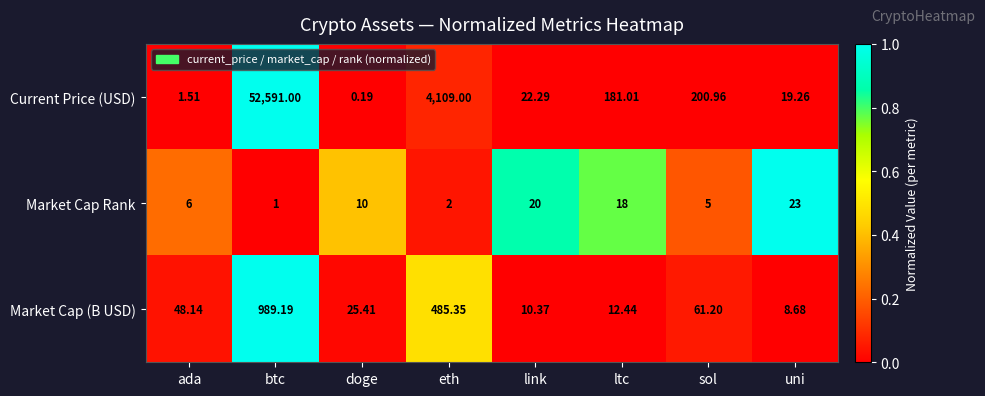

Which label corresponds to the smallest value in the chart?

doge